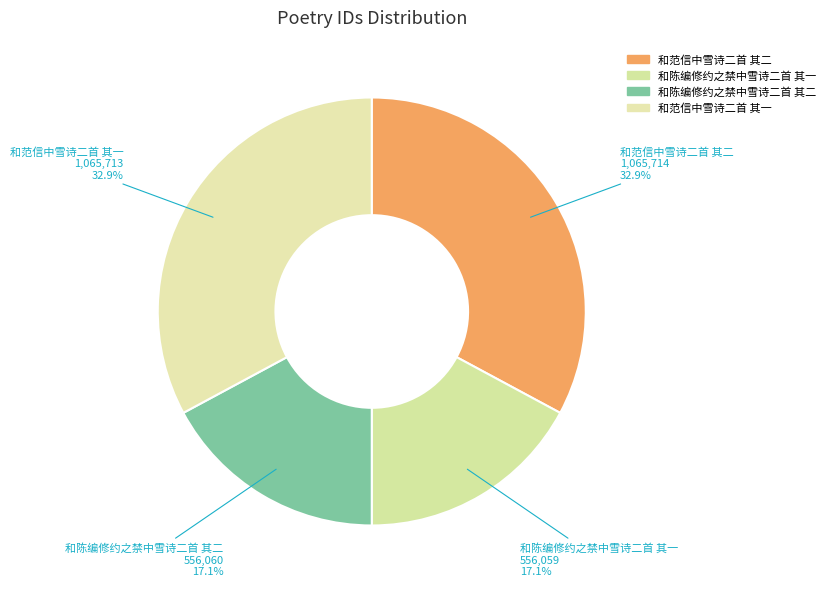

Is there a majority slice in this chart?

No